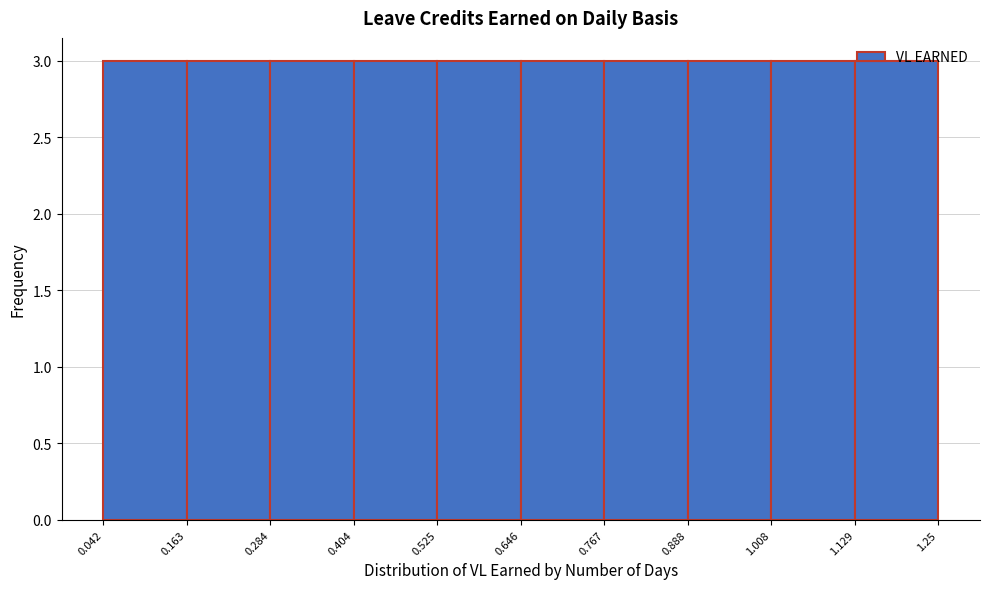

How tall is the bar that spans 1.008 to 1.129 on the x-axis? The values are not printed on the chart, so give them approximately, as read against the axis.

3